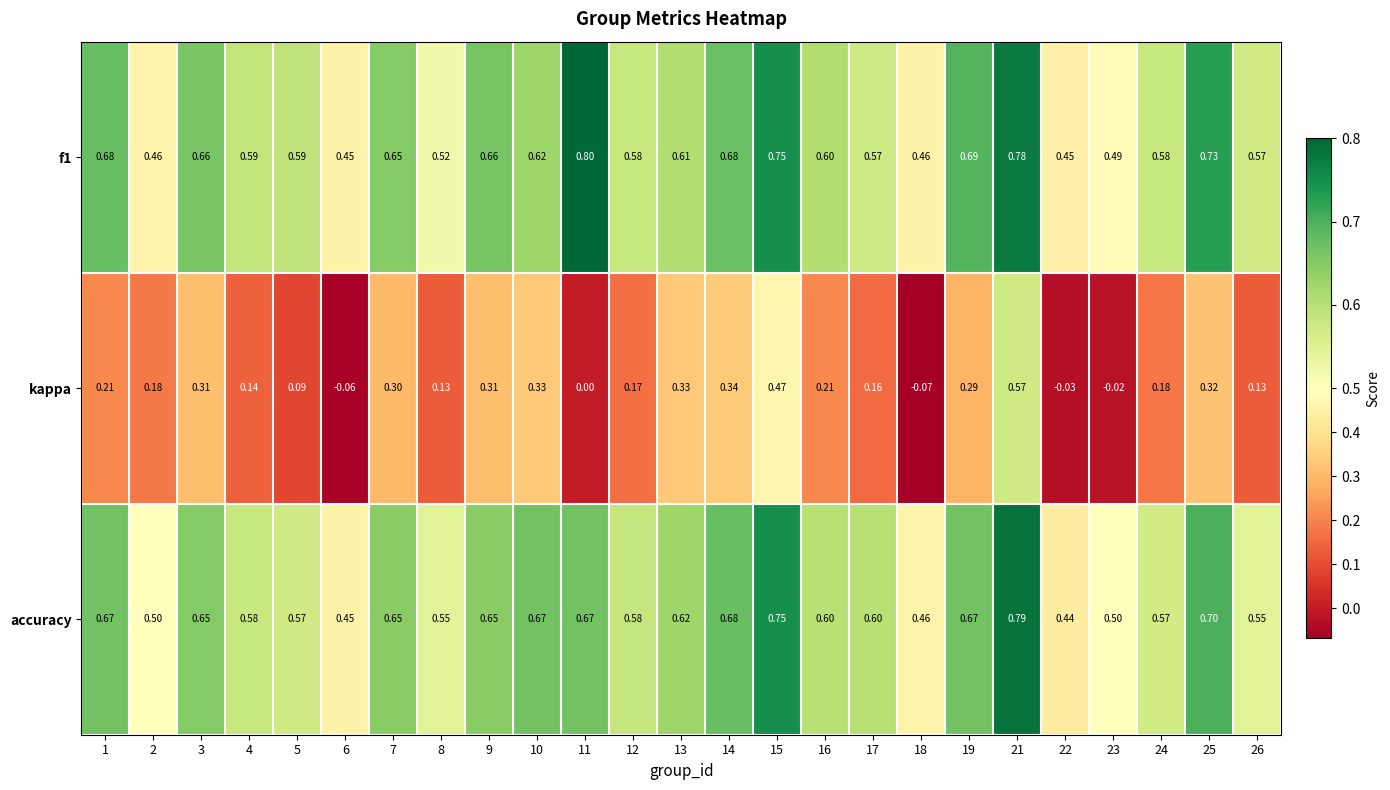

At which category is the sum across all series the highest?

21